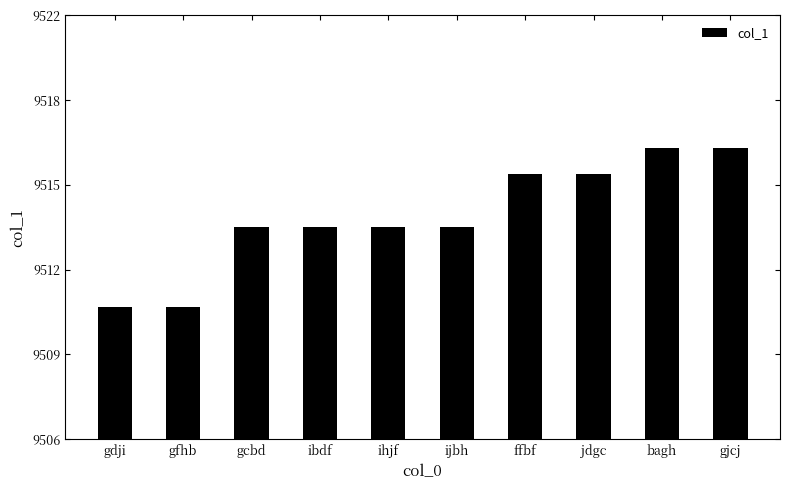

What is the difference between the maximum and second lowest values?

6